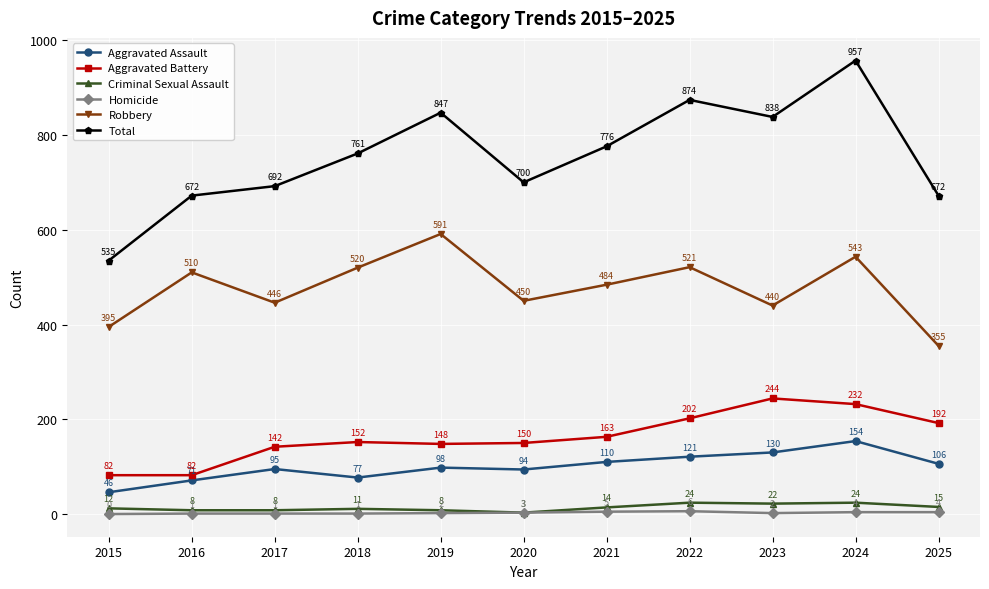

Is it true that Aggravated Battery equals 192 at 2025?

True